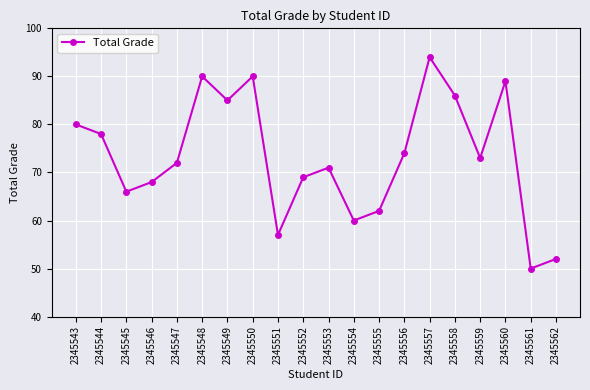

What is the value of the 18th point from the left?

89